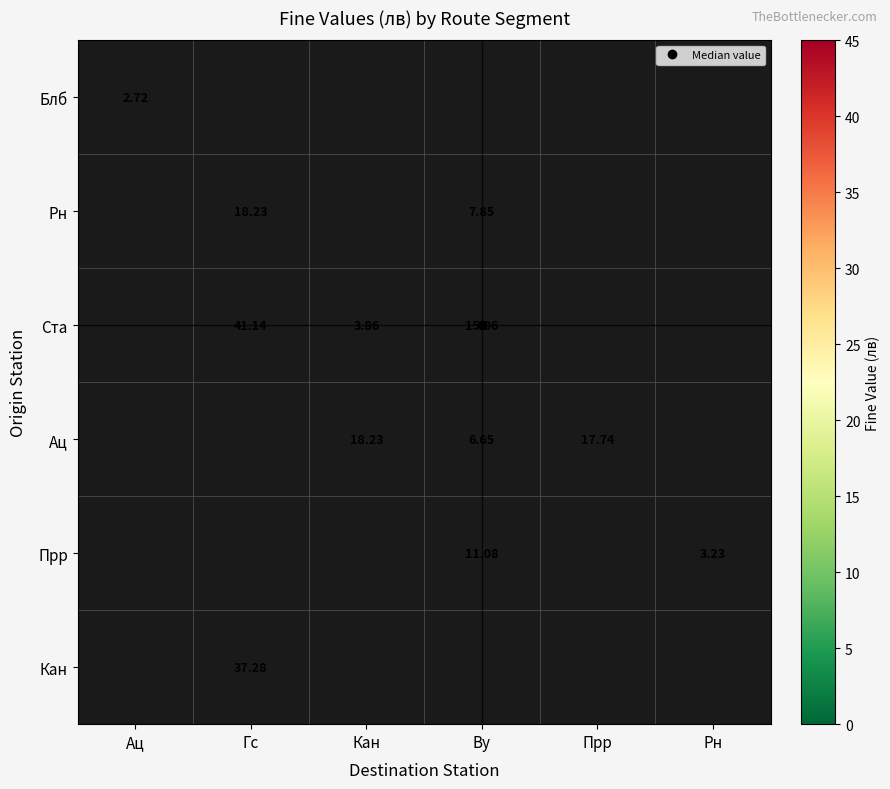

Is it true that Рн equals 18.2 at Гс?

True